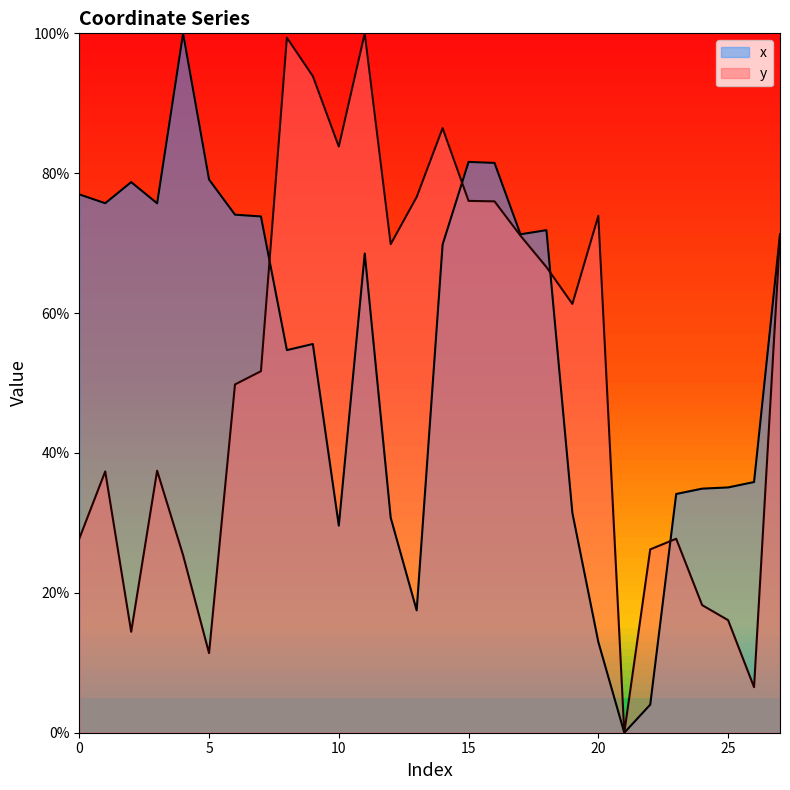

Is it true that y equals 128.9 at 13?

False